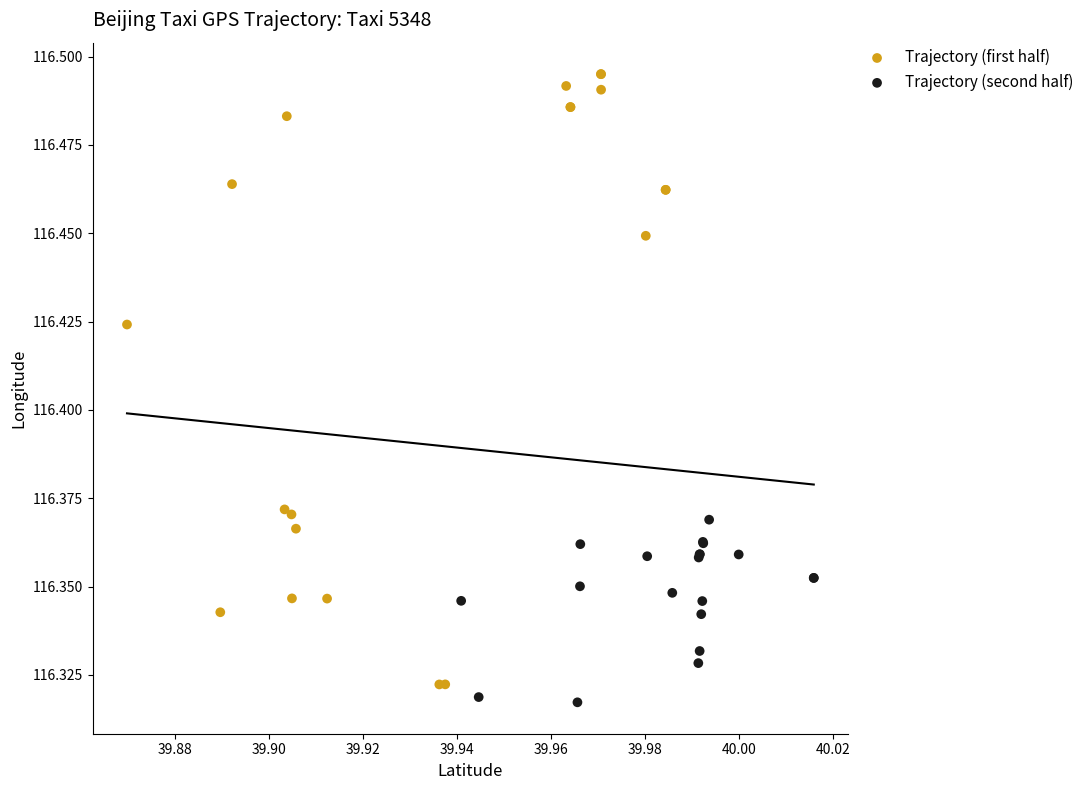

Which series reaches the minimum Y coordinate?

Trajectory (second half)